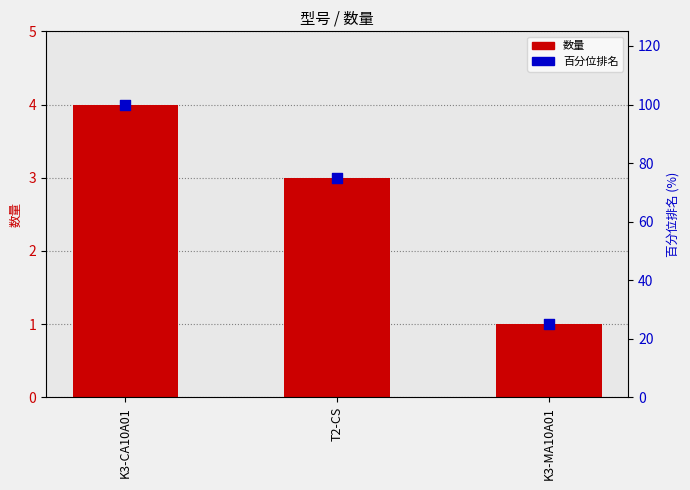

Which series reaches the minimum Y coordinate?

数量